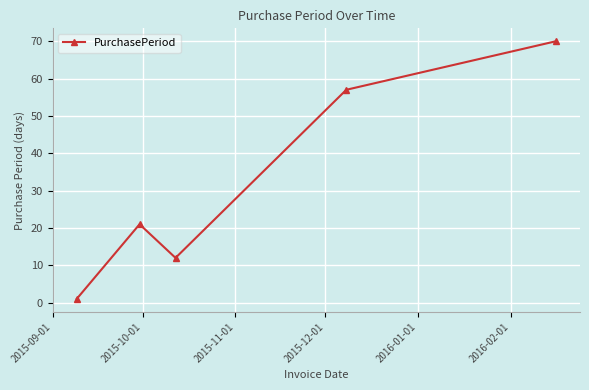

What is the sum of all values?

161